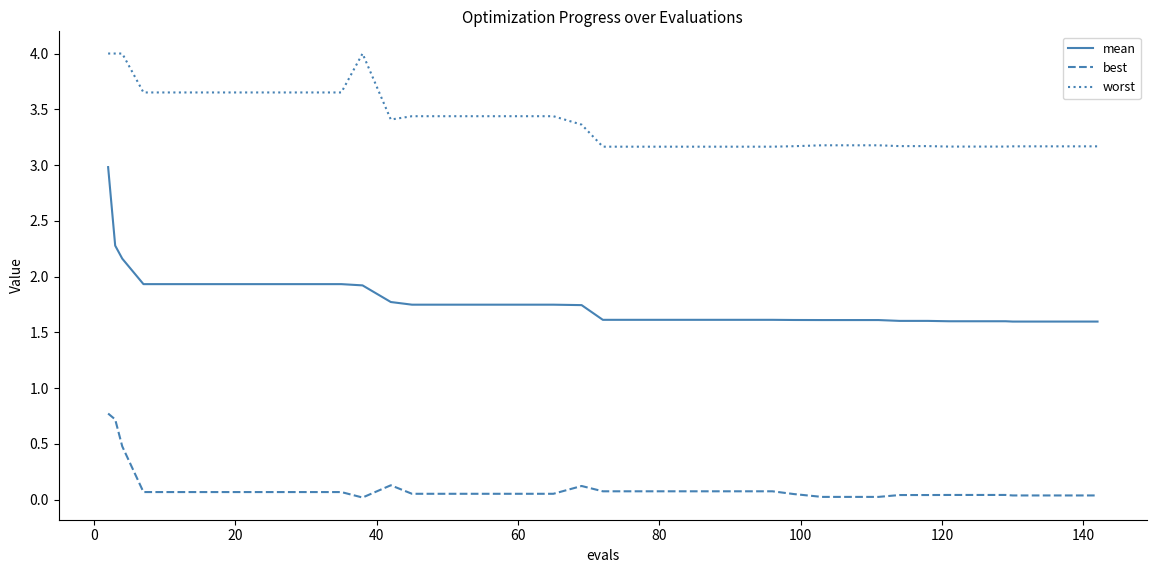

Which series has the largest total across all categories?

worst